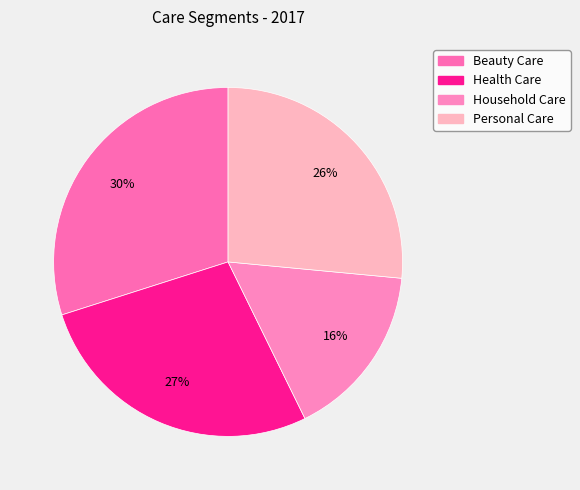

How many slices are in this pie chart?

4